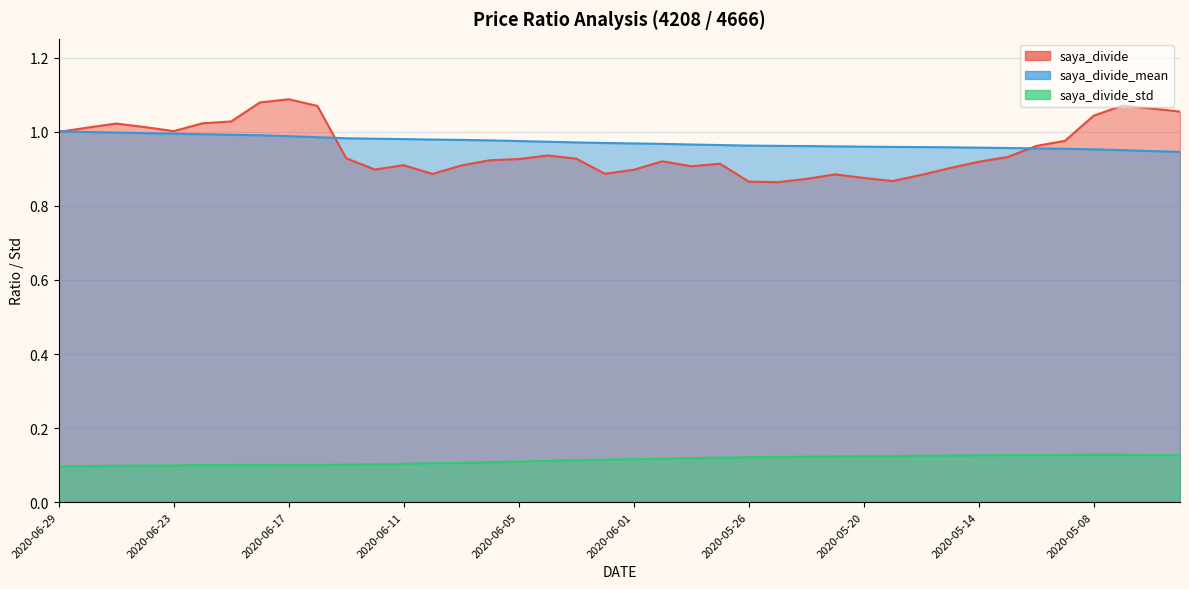

At which label is saya_divide_std closest to 0?

2020-06-29